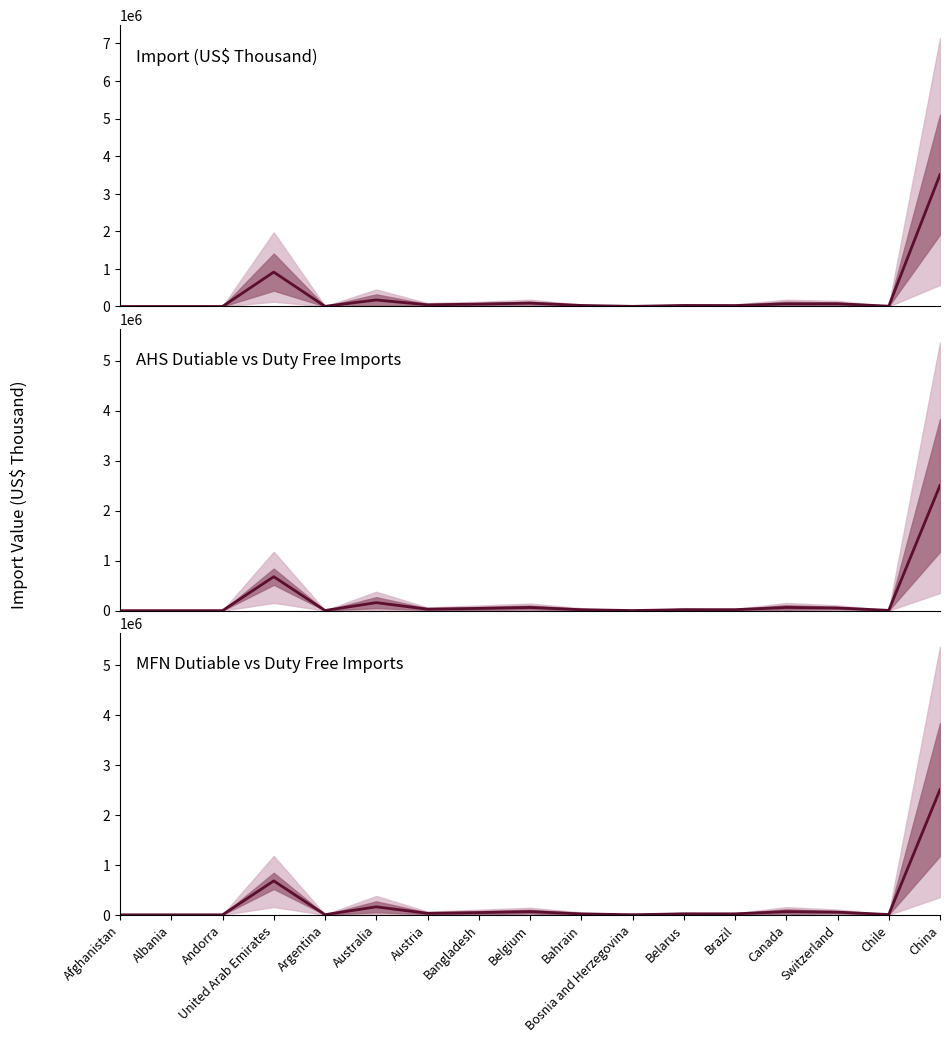

How many series are shown in this chart?

3